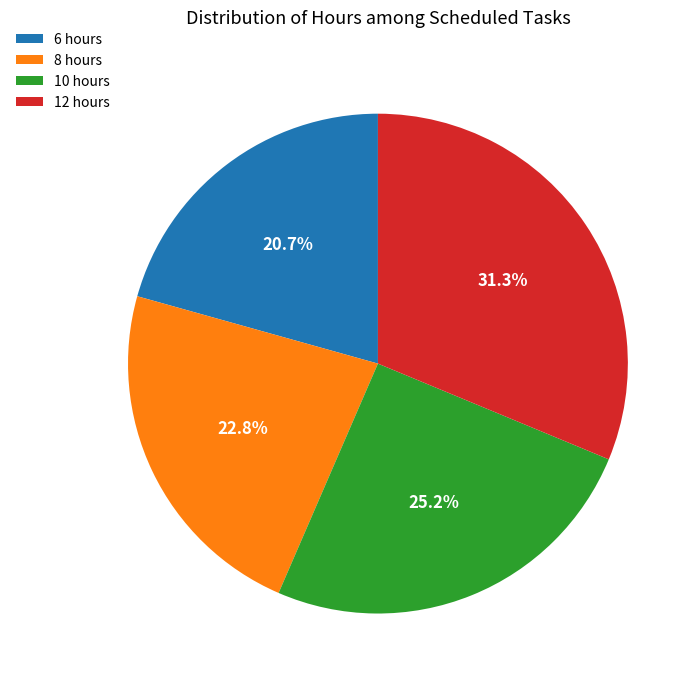

Is the sum of 10 hours and 8 hours greater than half?

No